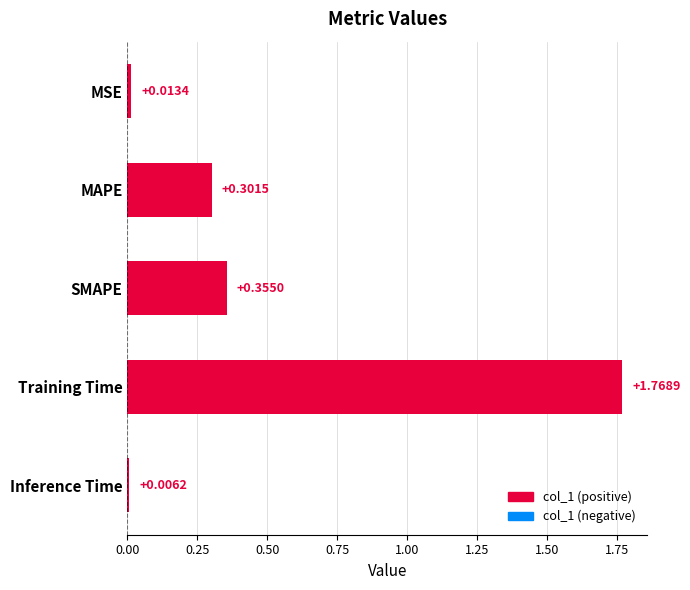

What is the label of the 1st bar from the top?

MSE